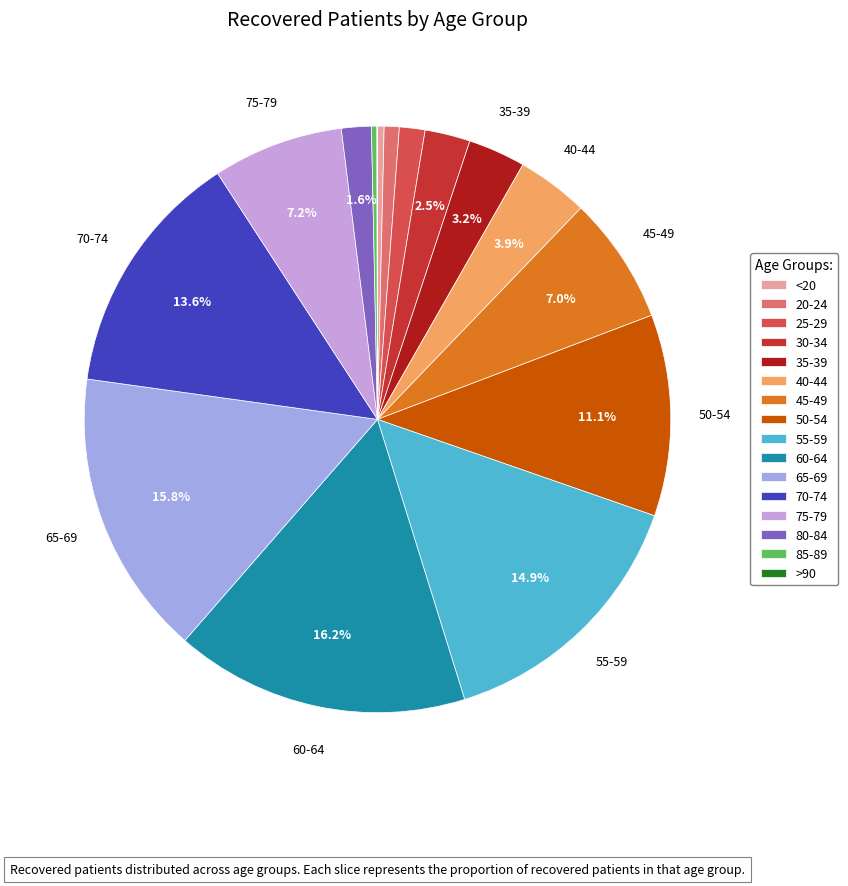

To the nearest percent, what percentage of the pie is 45-49?

7%